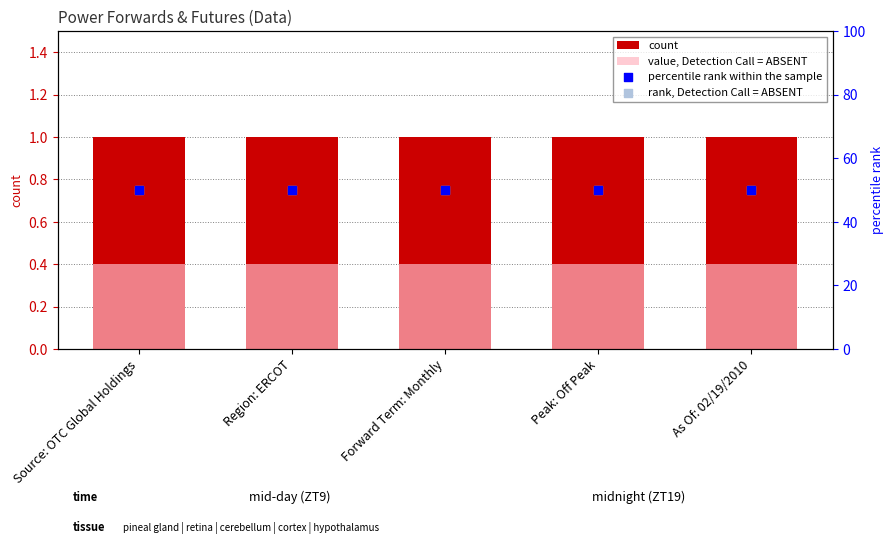

At how many categories does at least one series exceed 18?

5